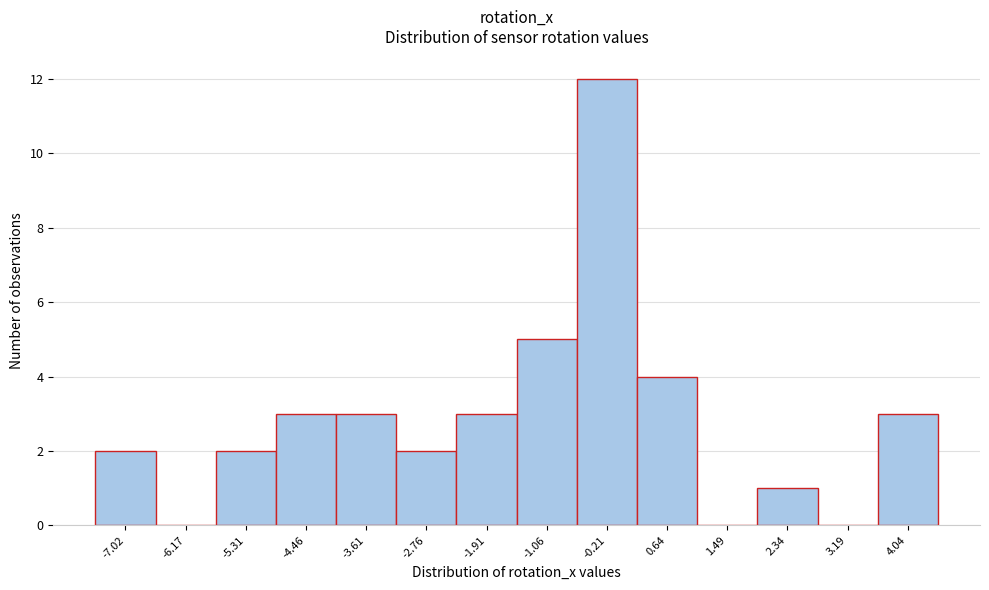

Reading left to right, transcribe this chart: for each bar, give the range it covers on the x-axis and its height. Neither the bar edges nor the heights are printed on the chart, so give them approximately, as read against the axes.

-7.4 to -6.6: 2
-6.6 to -5.7: 0
-5.7 to -4.9: 2
-4.9 to -4.0: 3
-4.0 to -3.2: 3
-3.2 to -2.3: 2
-2.3 to -1.5: 3
-1.5 to -0.6: 5
-0.6 to 0.2: 12
0.2 to 1.1: 4
1.1 to 1.9: 0
1.9 to 2.8: 1
2.8 to 3.6: 0
3.6 to 4.5: 3